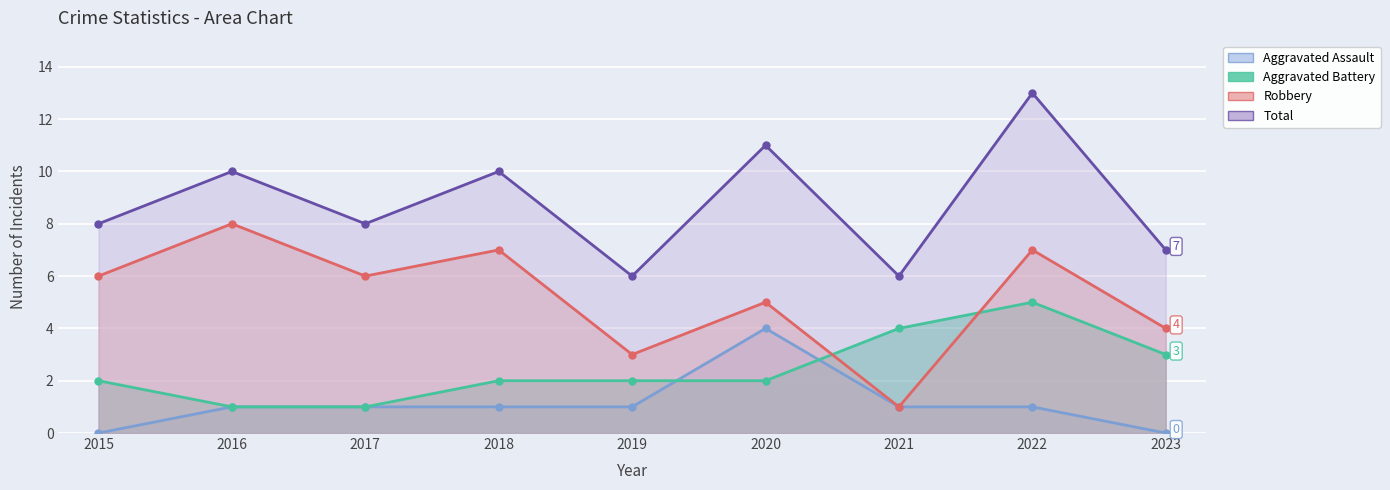

True or false: Robbery and Total intersect in this chart.

False